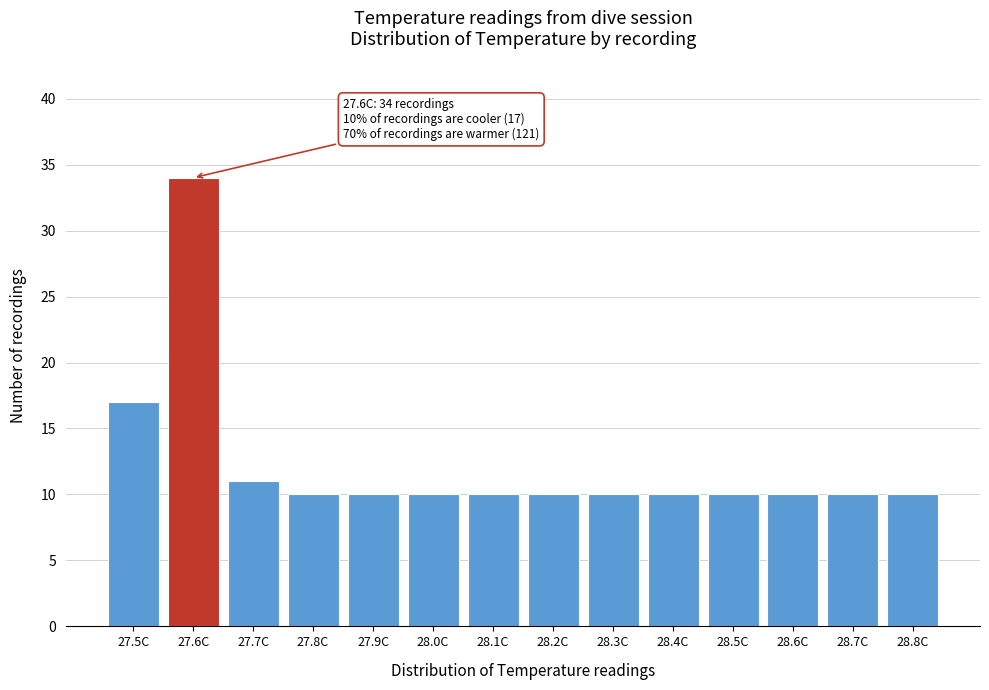

Reading left to right, transcribe all the data shown in this chart.

27.5C=17	27.6C=34	27.7C=11	27.8C=10	27.9C=10	28.0C=10	28.1C=10	28.2C=10	28.3C=10	28.4C=10	28.5C=10	28.6C=10	28.7C=10	28.8C=10